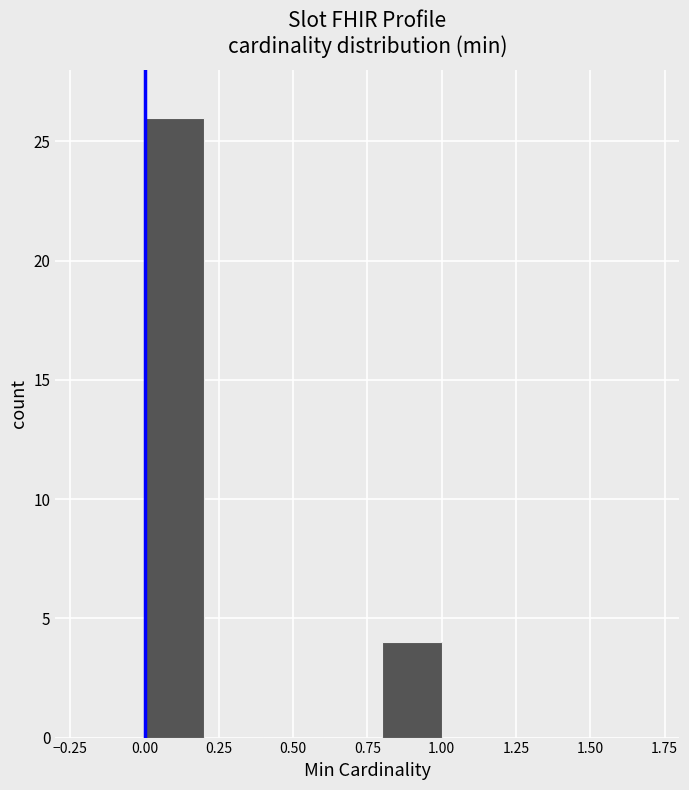

Reading left to right, list every bar in this chart as the range it spans on the x-axis followed by its height. The values are not printed on the chart, so give them approximately, as read against the axis.

0.0 to 0.2: 26
0.2 to 0.4: 0
0.4 to 0.6: 0
0.6 to 0.8: 0
0.8 to 1.0: 4